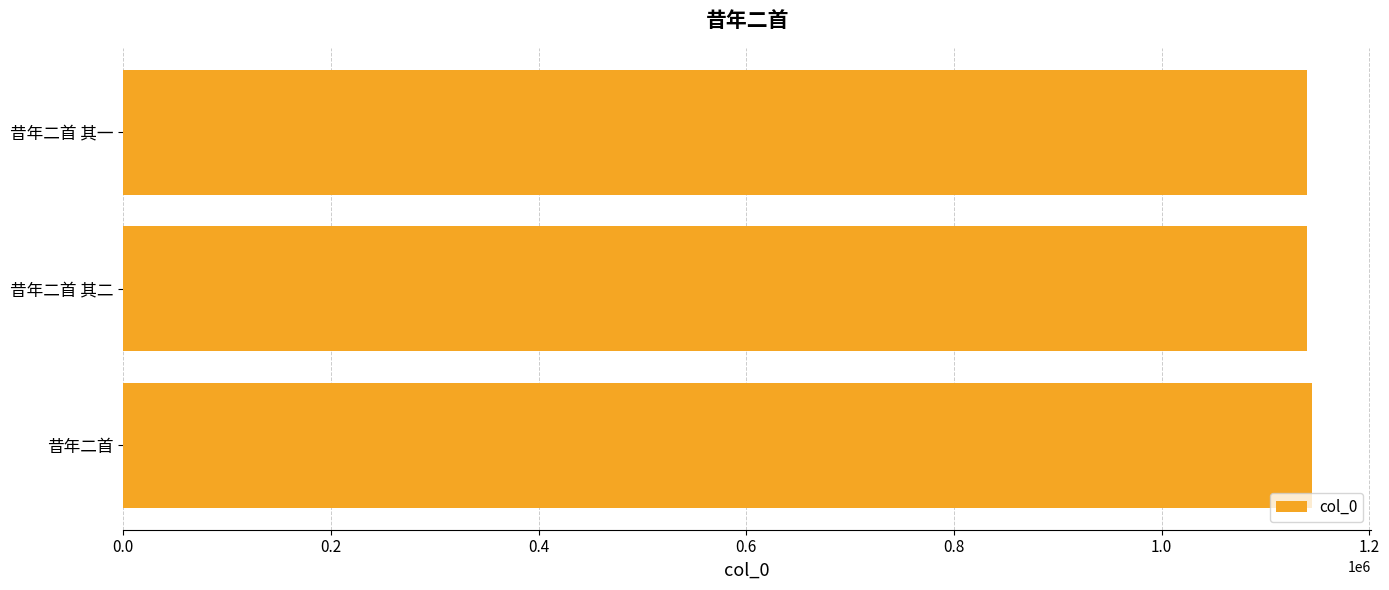

Does the chart contain any negative values?

No